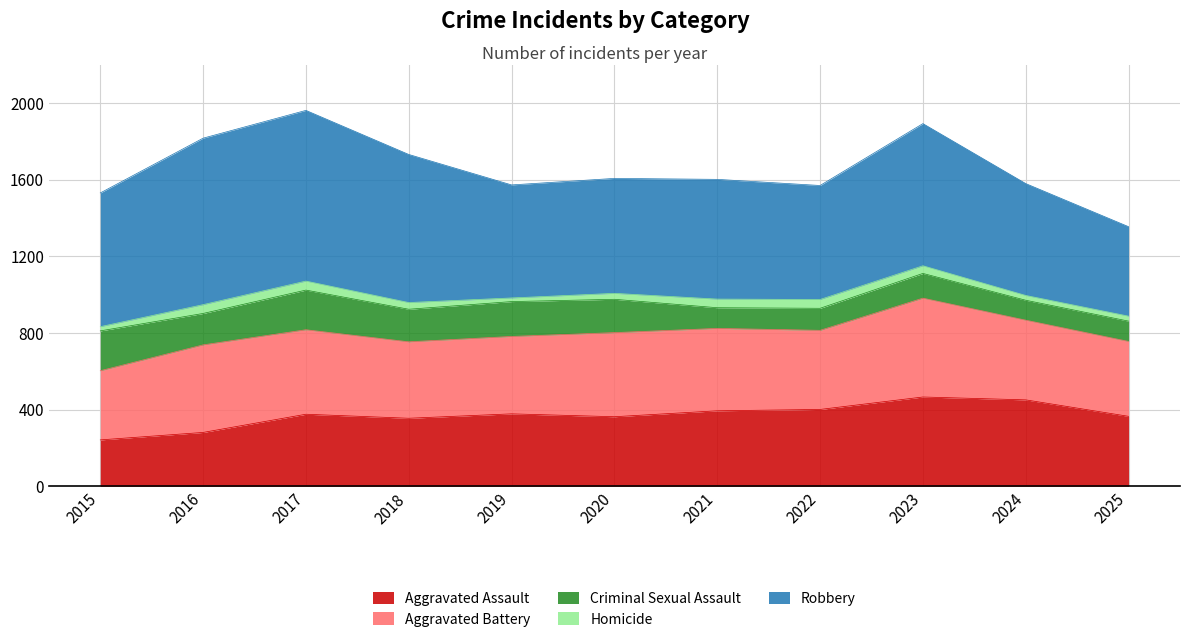

Between which two adjacent categories do Aggravated Battery and Aggravated Assault first intersect?

2023 and 2024